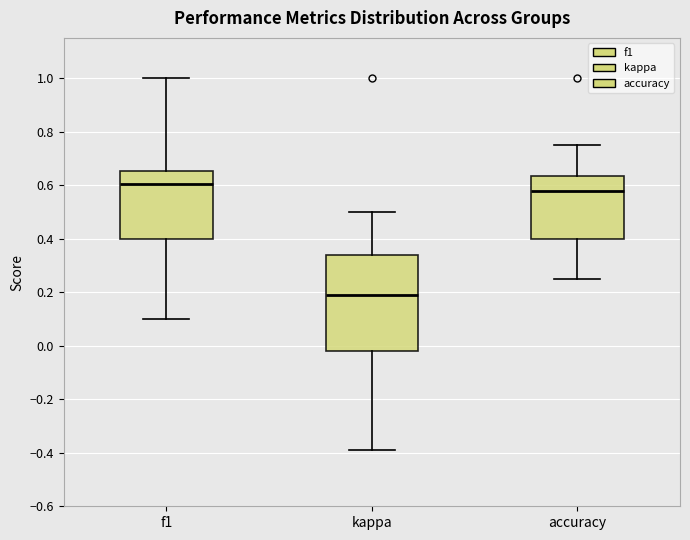

Which box's median line is the lowest?

kappa